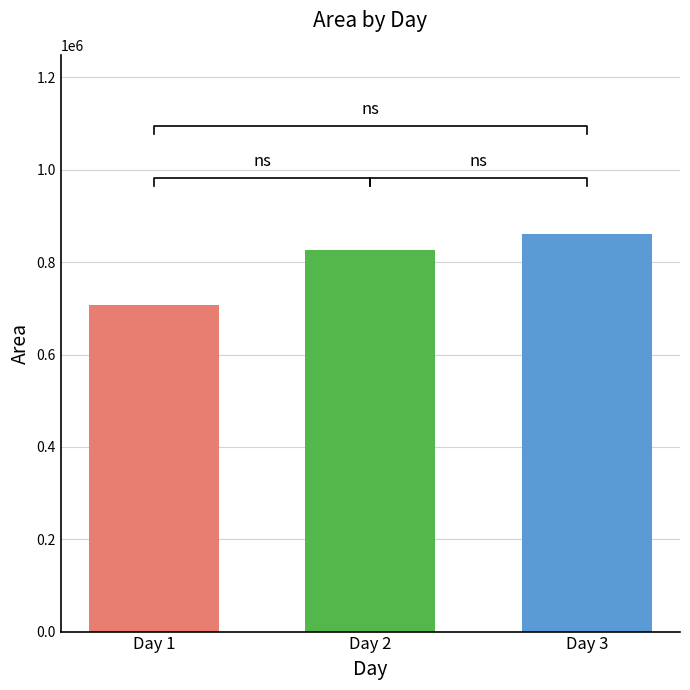

How many values exceed 825781?

2